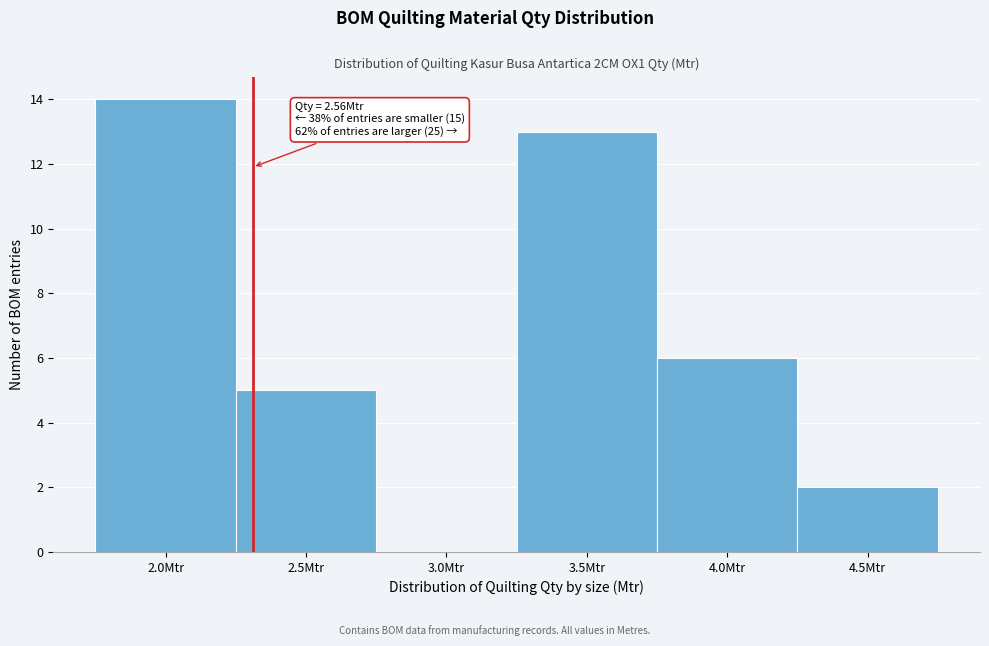

Reading left to right, list all the values displayed in this chart.

2.0Mtr=14	2.5Mtr=5	3.0Mtr=0	3.5Mtr=13	4.0Mtr=6	4.5Mtr=2